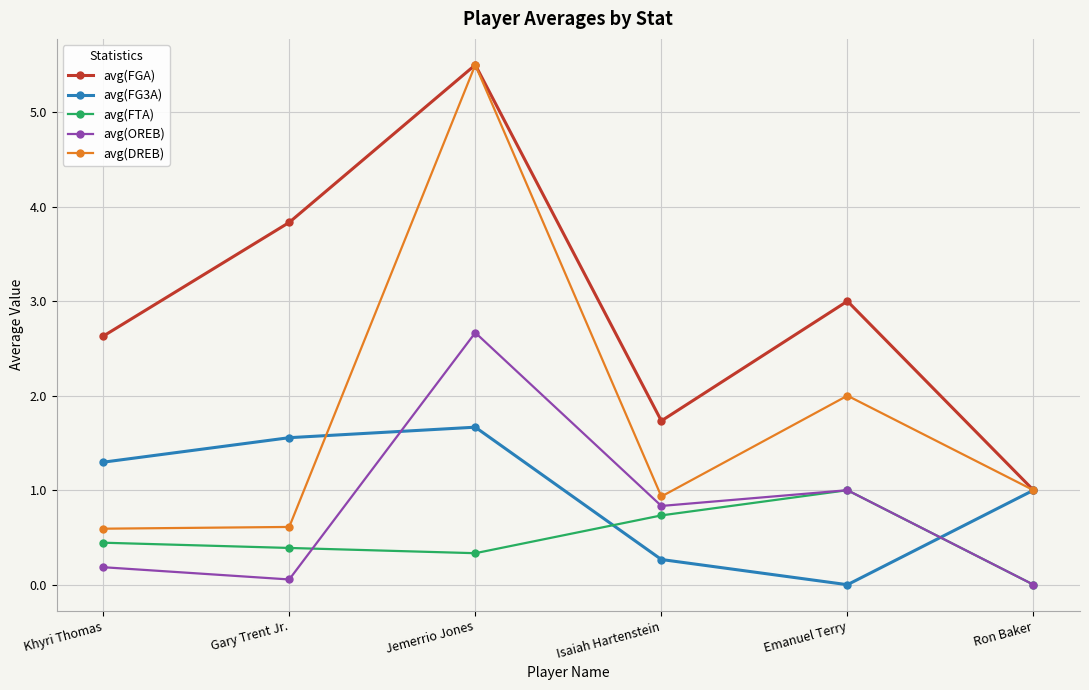

List the labels in order of avg(FGA) value, largest first.

Jemerrio Jones, Gary Trent Jr., Emanuel Terry, Khyri Thomas, Isaiah Hartenstein, Ron Baker